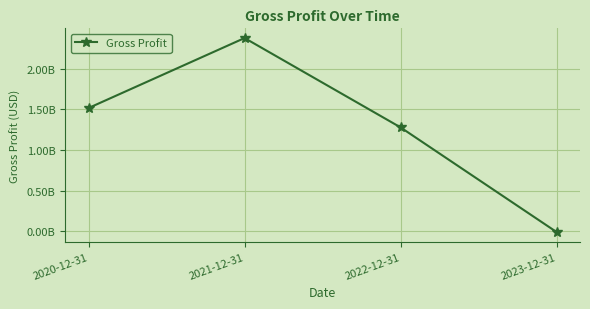

List the labels in order of value, smallest first.

2023-12-31, 2022-12-31, 2020-12-31, 2021-12-31